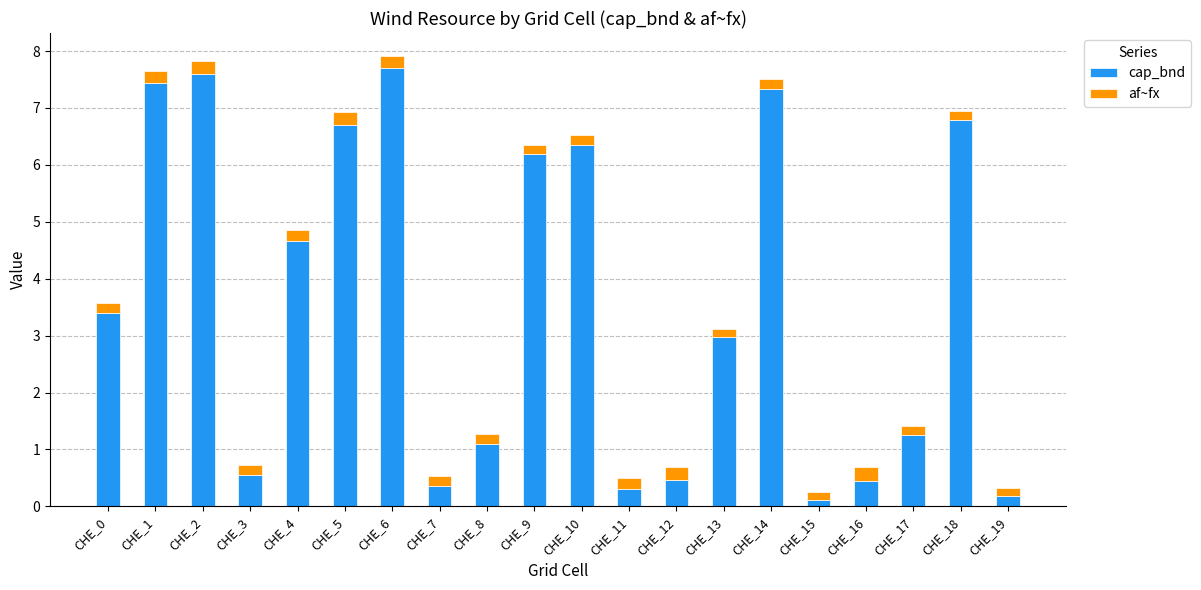

What is the average value of the cap_bnd series?

3.6